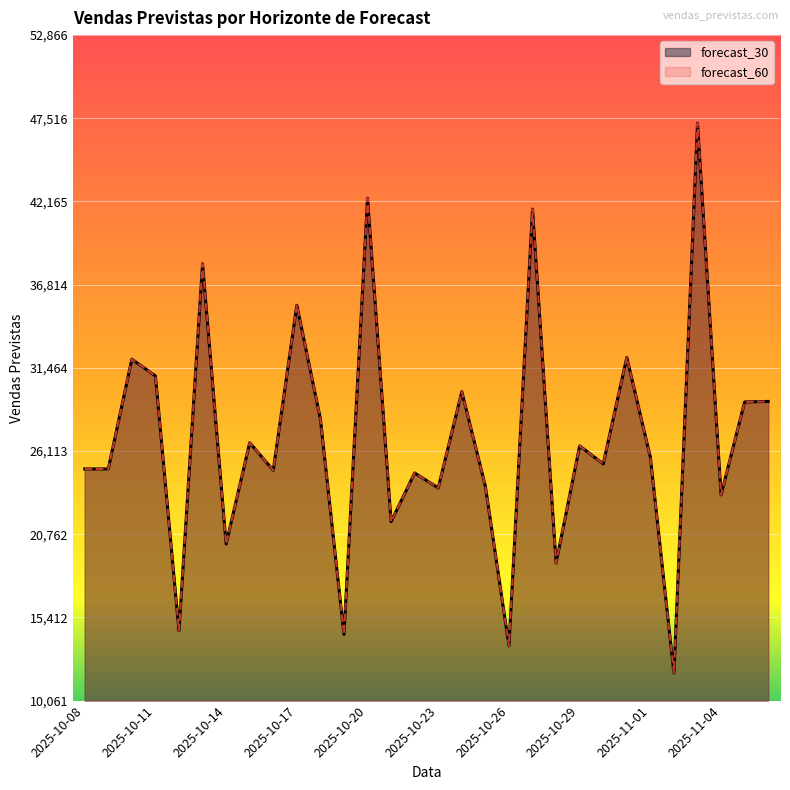

What is the total value across all series at 2025-10-16?

49751.3